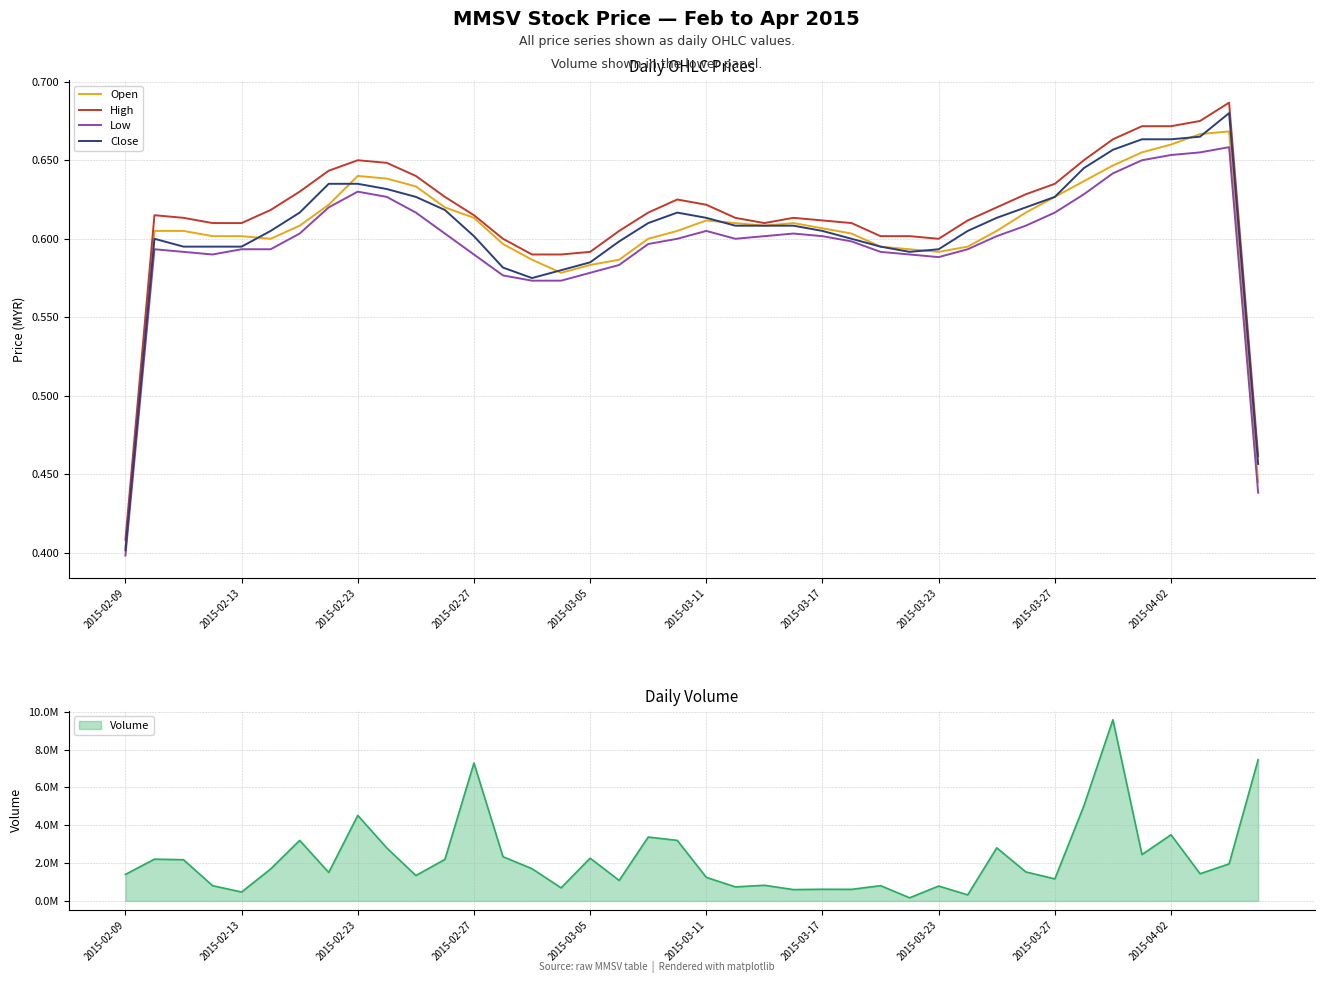

What is the maximum value shown in the chart?

0.7